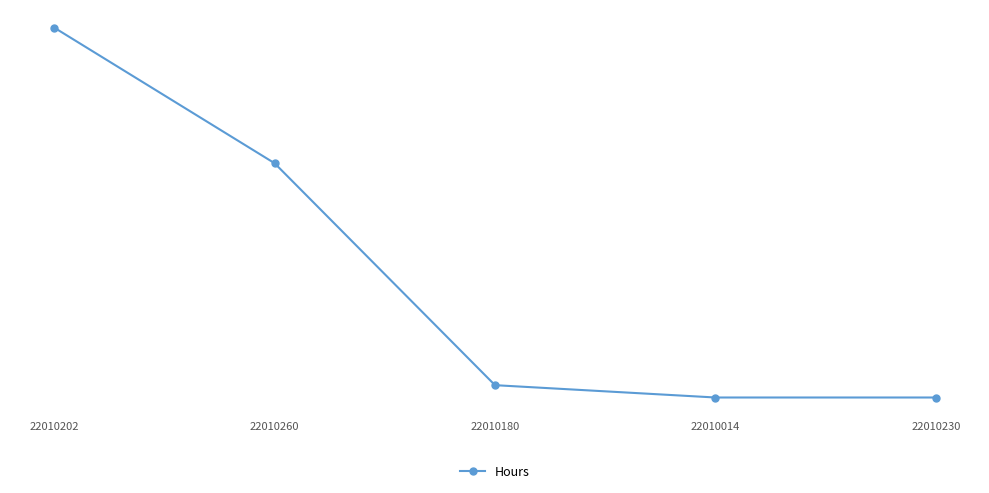

Is this an area chart (filled region under the line)?

No